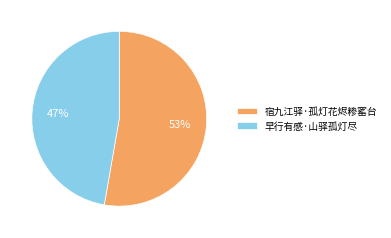

Combined, do 宿九江驿·孤灯花烬糁窰台 and 早行有感·山驿孤灯尽 account for over 50%?

Yes